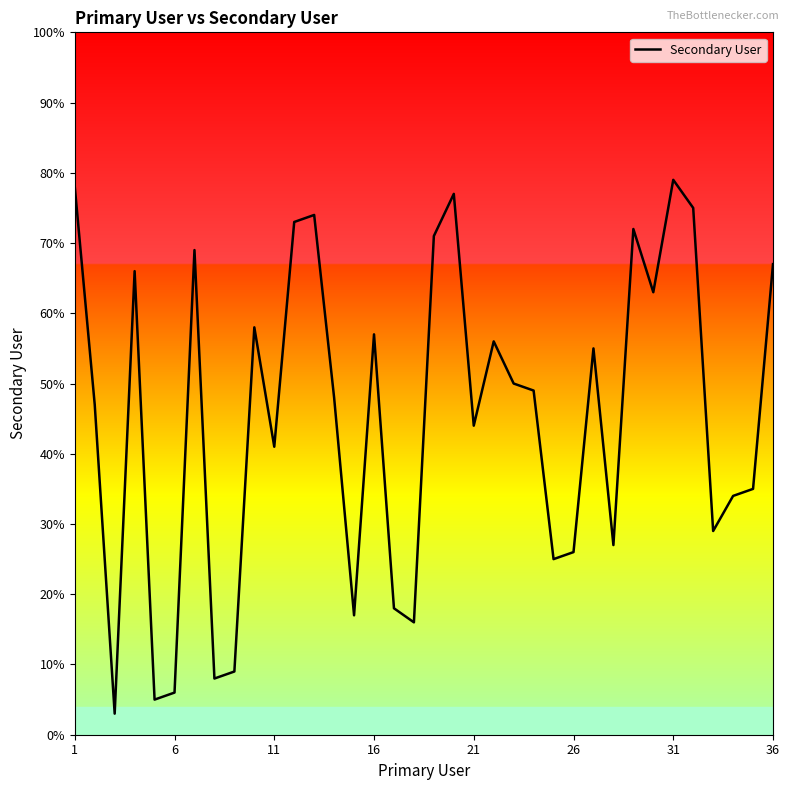

What is the difference between the maximum and minimum values?

76